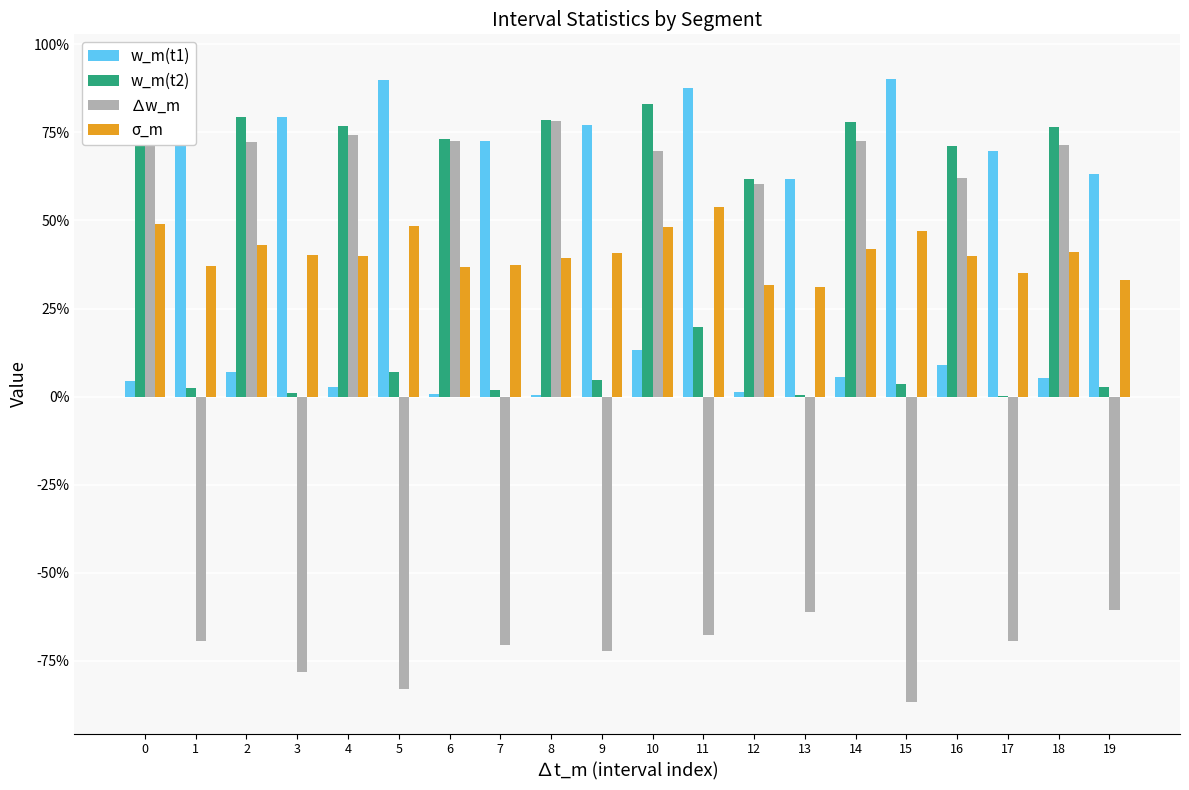

Reading left to right, what are all the values shown in this chart?

w_m(t1): 0.0	0.7	0.1	0.8	0.0	0.9	0.0	0.7	0.0	0.8	0.1	0.9	0.0	0.6	0.1	0.9	0.1	0.7	0.1	0.6
w_m(t2): 0.9	0.0	0.8	0.0	0.8	0.1	0.7	0.0	0.8	0.0	0.8	0.2	0.6	0.0	0.8	0.0	0.7	0.0	0.8	0.0
∆w_m: 0.9	-0.7	0.7	-0.8	0.7	-0.8	0.7	-0.7	0.8	-0.7	0.7	-0.7	0.6	-0.6	0.7	-0.9	0.6	-0.7	0.7	-0.6
σ_m: 0.5	0.4	0.4	0.4	0.4	0.5	0.4	0.4	0.4	0.4	0.5	0.5	0.3	0.3	0.4	0.5	0.4	0.3	0.4	0.3